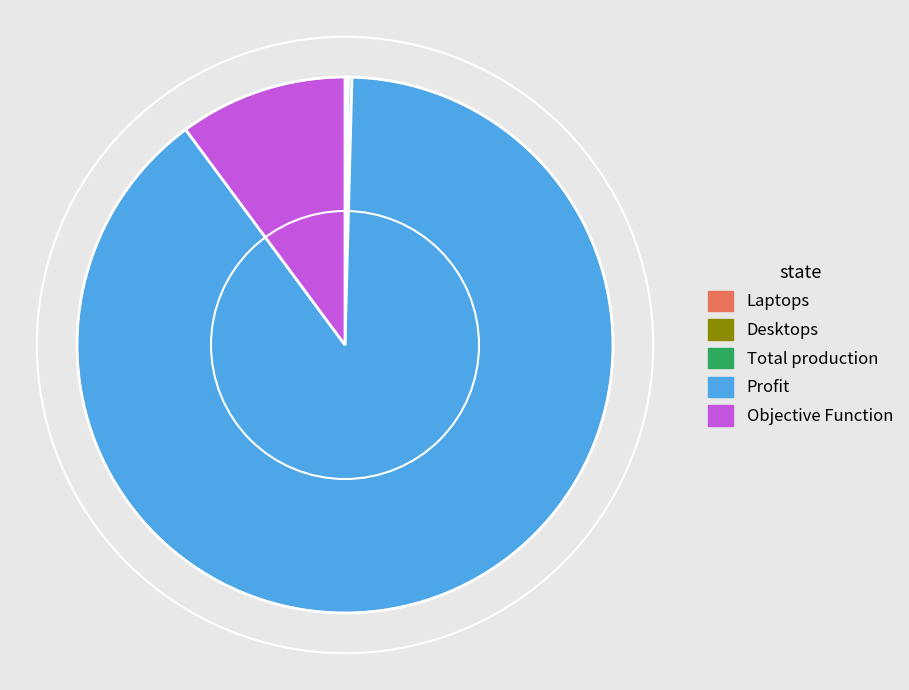

Which category has the biggest portion of the pie?

Profit